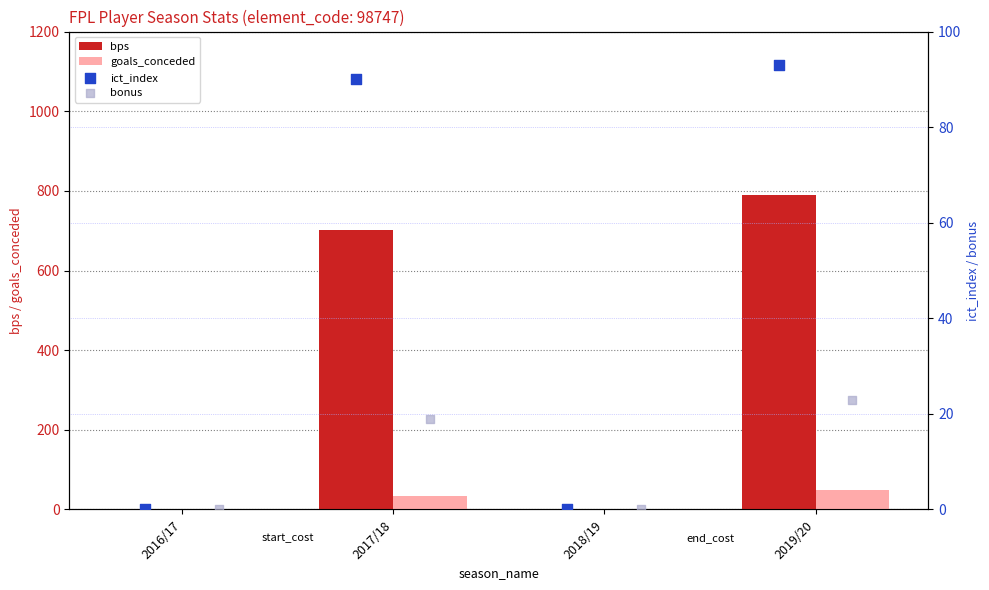

Which series has the widest spread of Y values?

bps